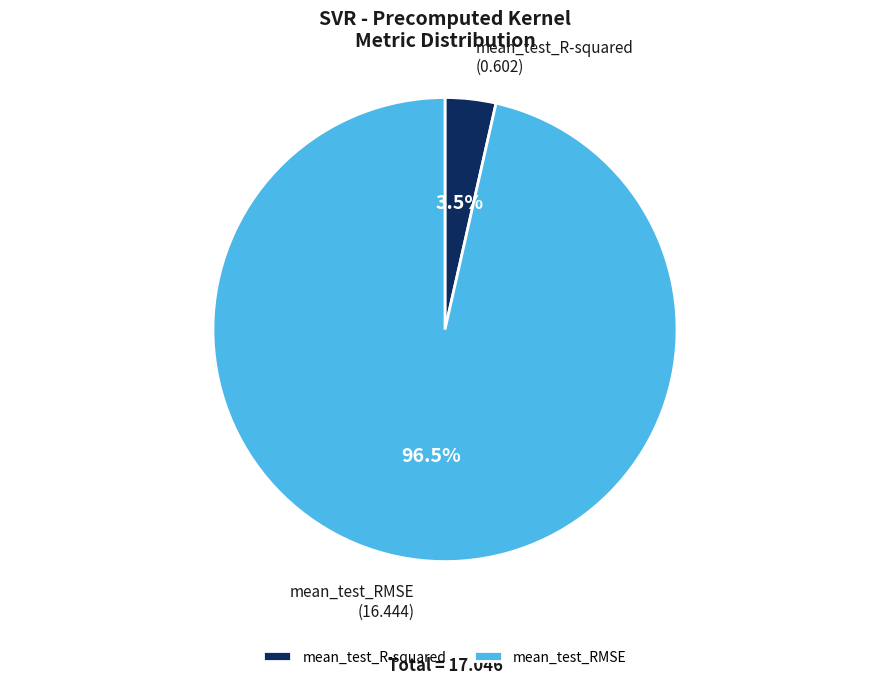

What is the smallest slice in the pie chart?

mean_test_R-squared